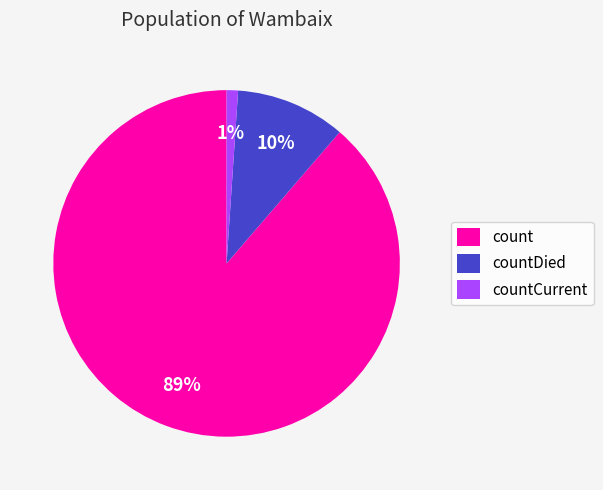

How many slices are in this pie chart?

3